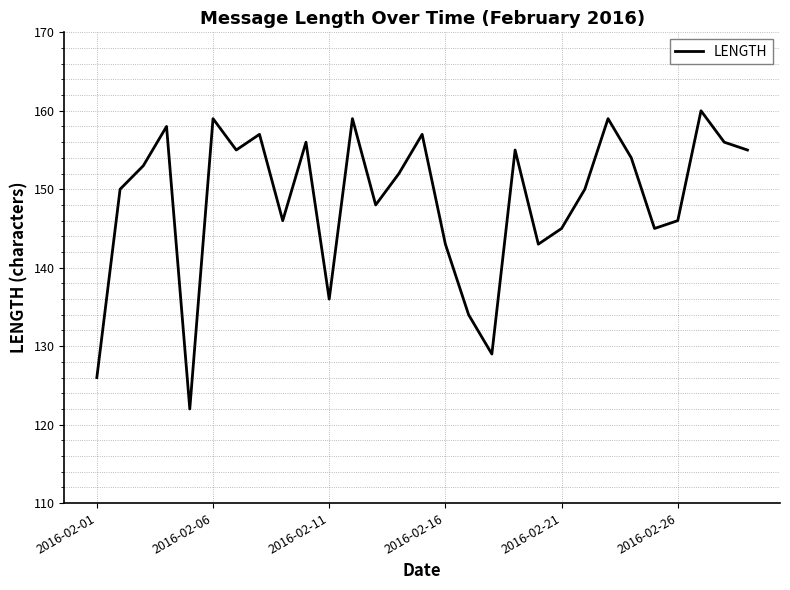

What is the difference between the maximum and minimum values?

38